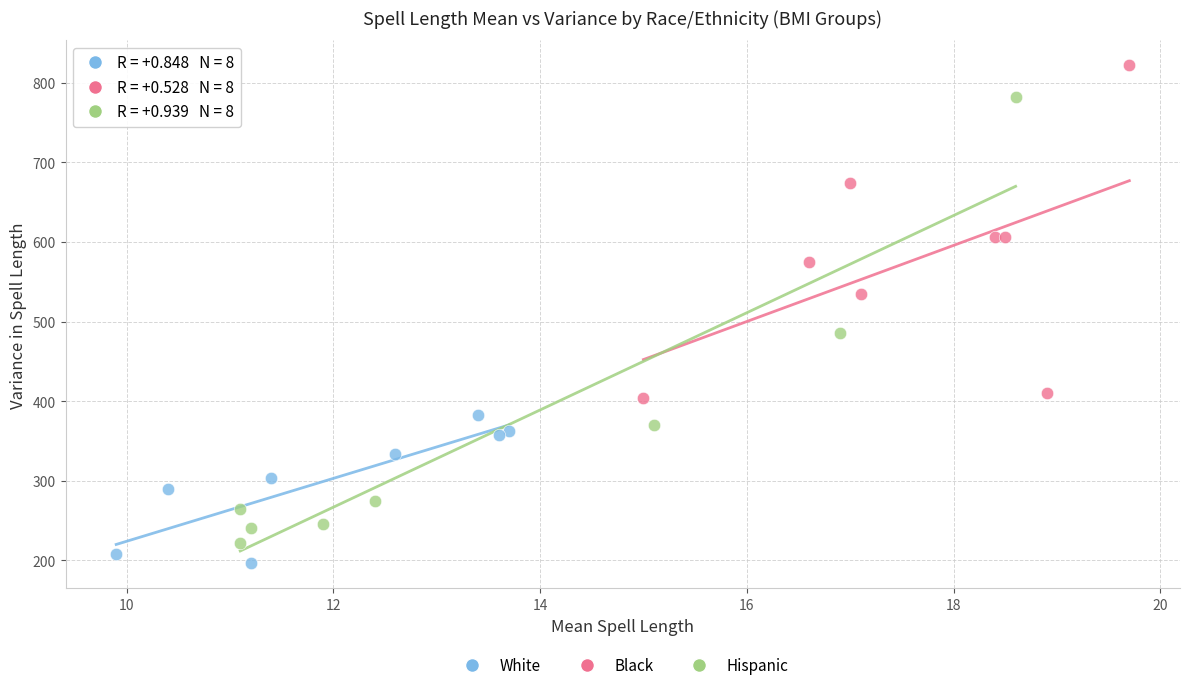

Which series contains the highest Y value?

Black